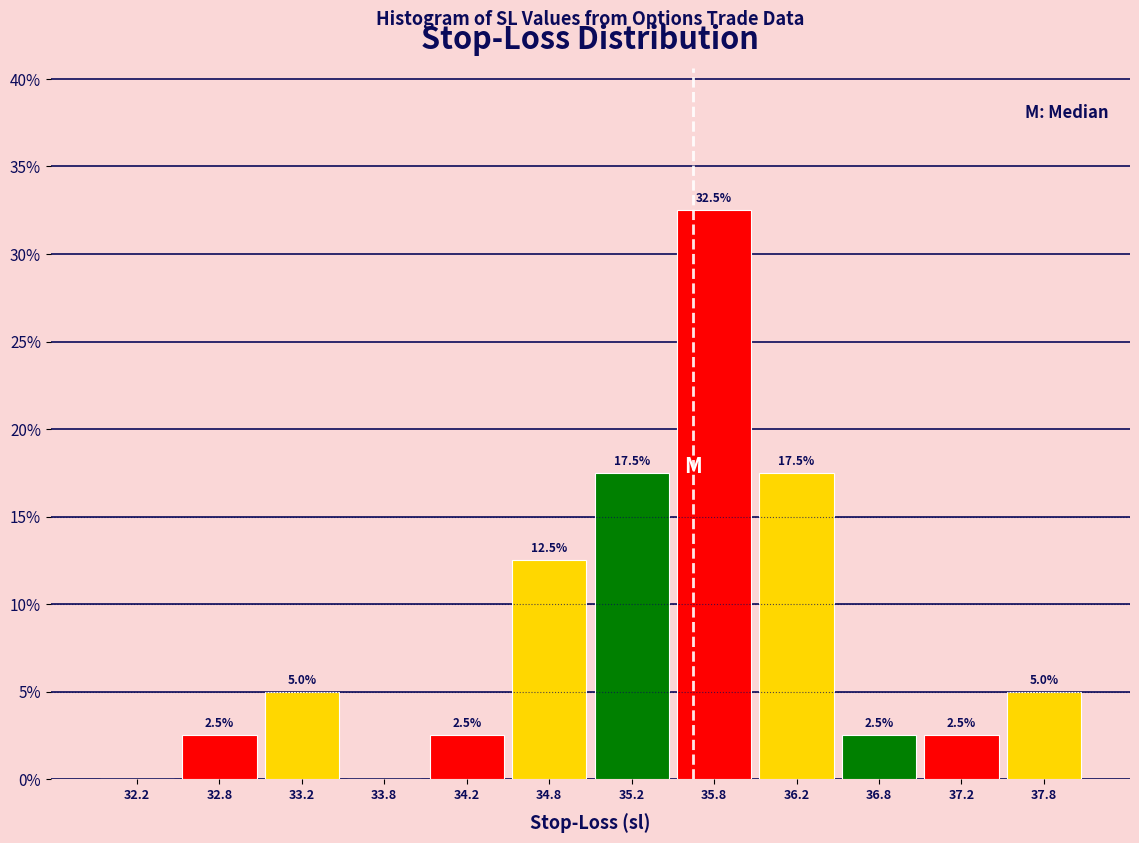

Over which range of the x-axis is the bar tallest?

35.5 to 36.0